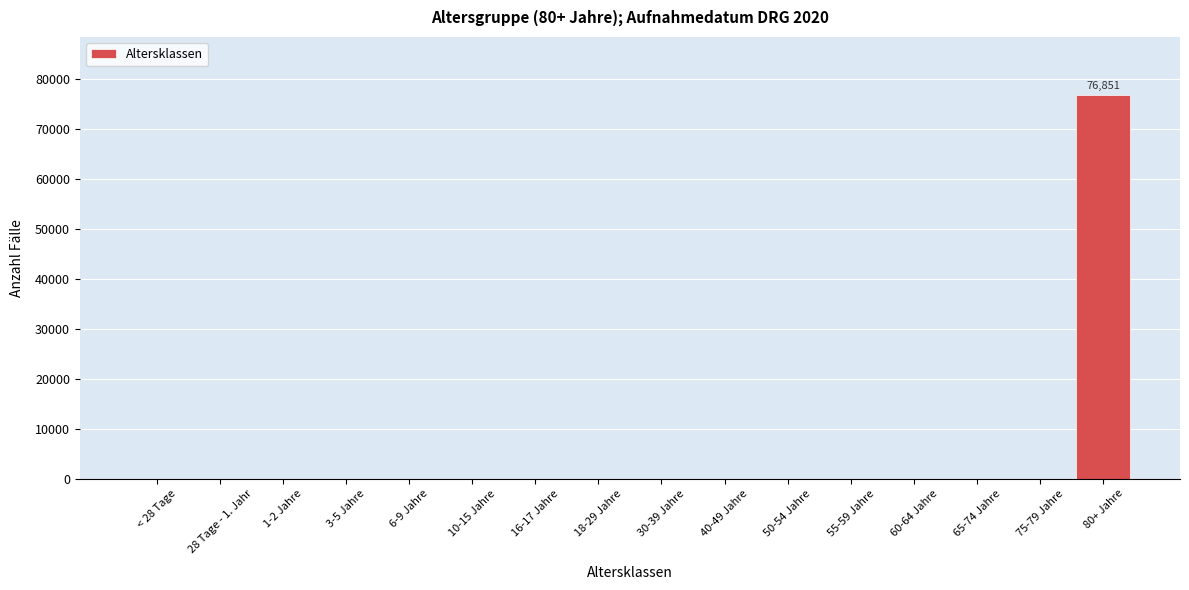

Reading left to right, extract all data points from this chart.

< 28 Tage=0	28 Tage - 1. Jahr=0	1-2 Jahre=0	3-5 Jahre=0	6-9 Jahre=0	10-15 Jahre=0	16-17 Jahre=0	18-29 Jahre=0	30-39 Jahre=0	40-49 Jahre=0	50-54 Jahre=0	55-59 Jahre=0	60-64 Jahre=0	65-74 Jahre=0	75-79 Jahre=0	80+ Jahre=76851